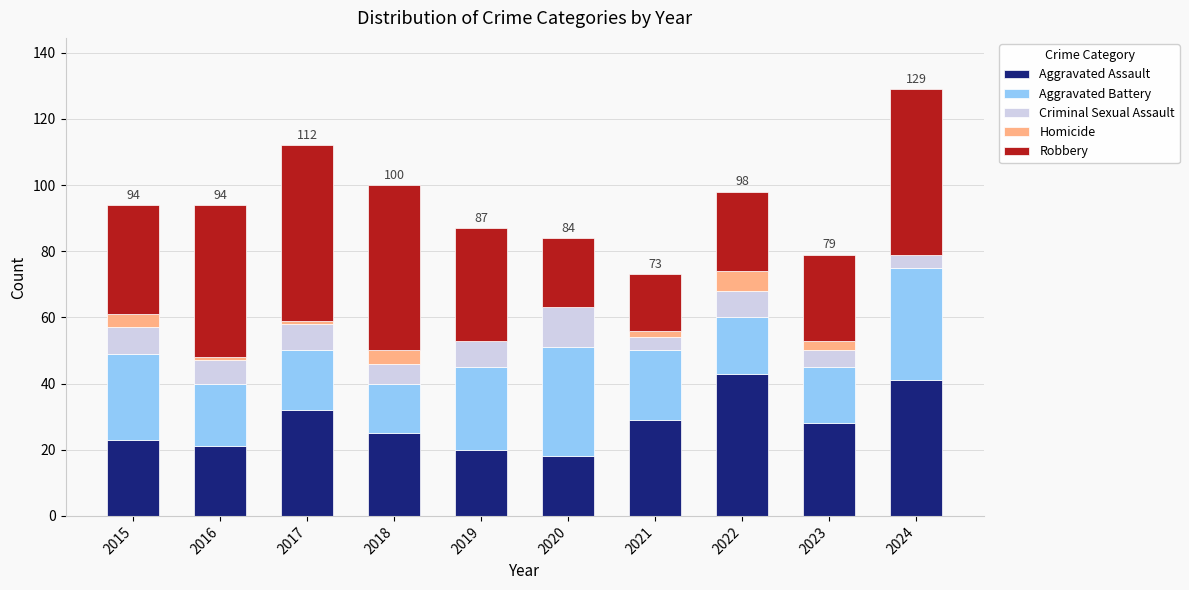

The value of Aggravated Assault at 2021 is 29. True or false?

True